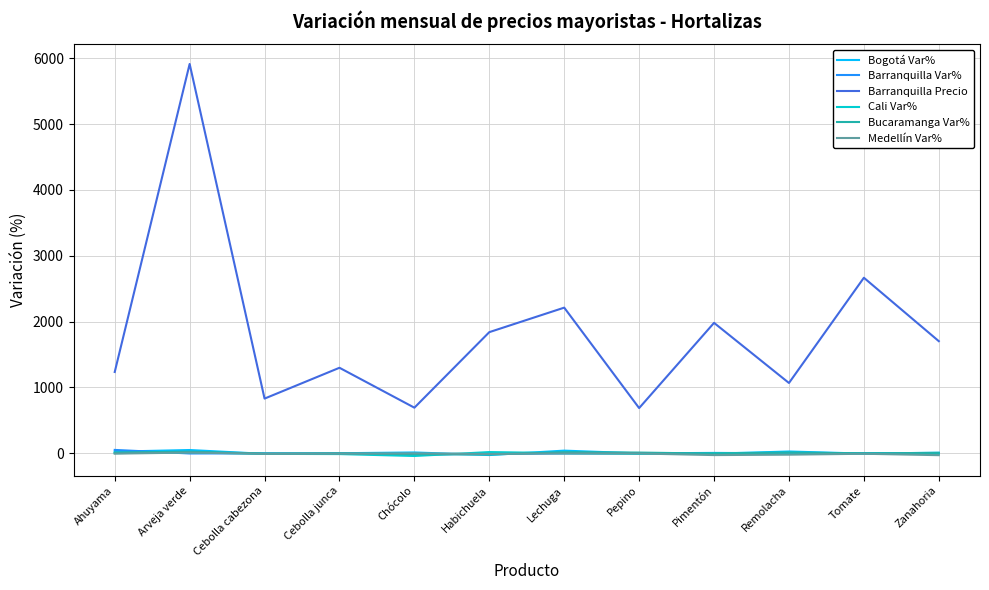

Which series changed the most between Habichuela and Remolacha?

Barranquilla Precio